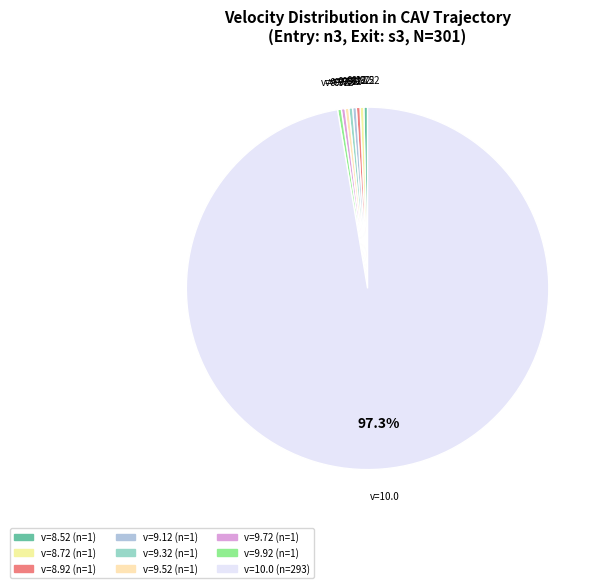

Which category has the biggest portion of the pie?

v=10.0